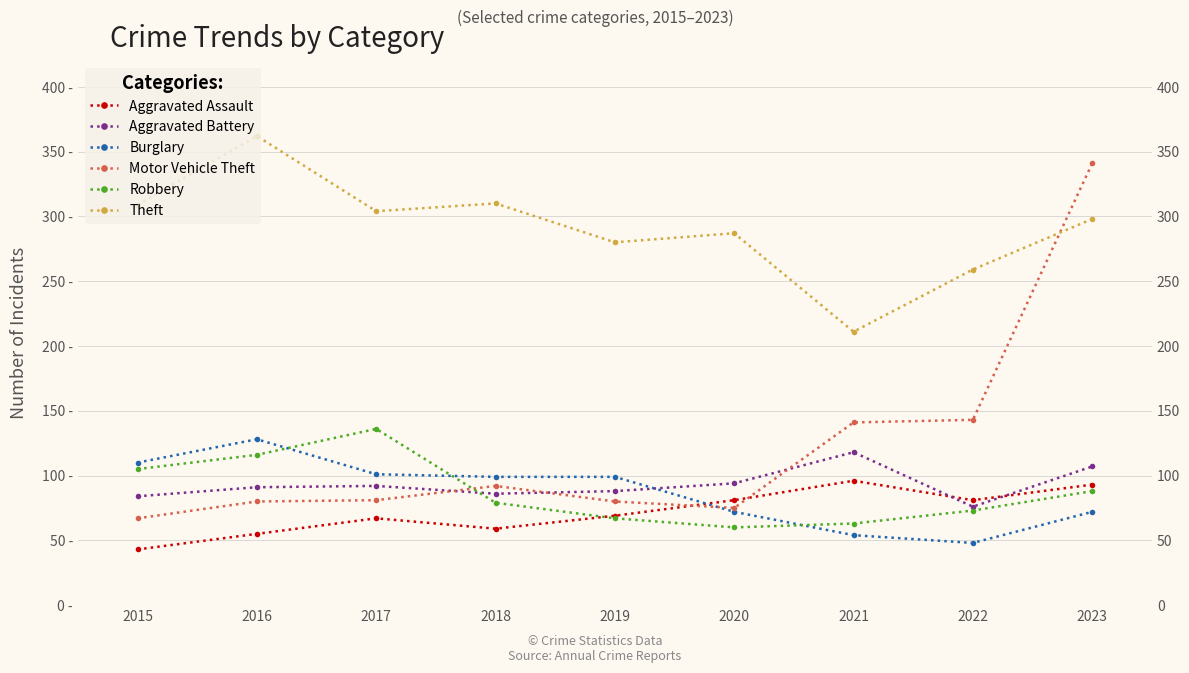

Where is Aggravated Battery nearest to the value 97?

2020